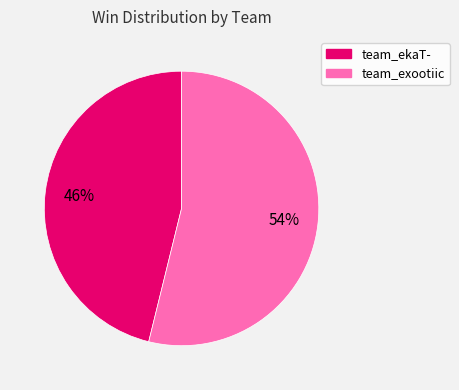

Is it true that team_exootiic is 54% of the pie?

True